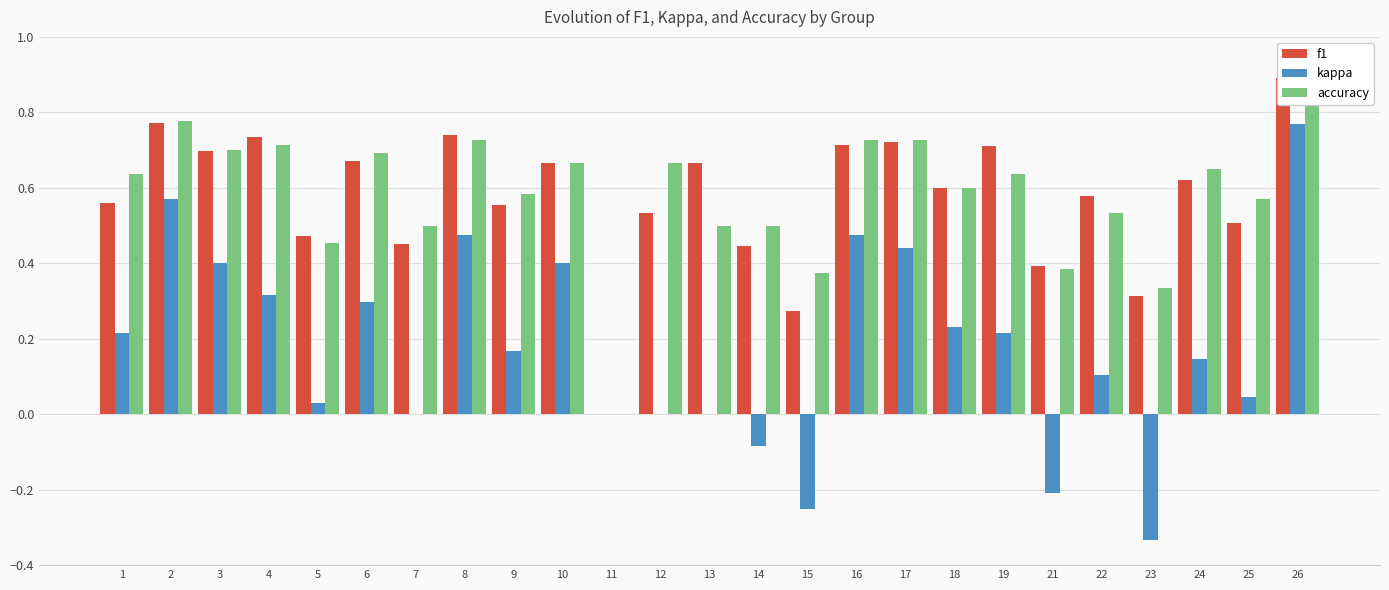

What is the spread (max minus min) of values at 2?

0.2